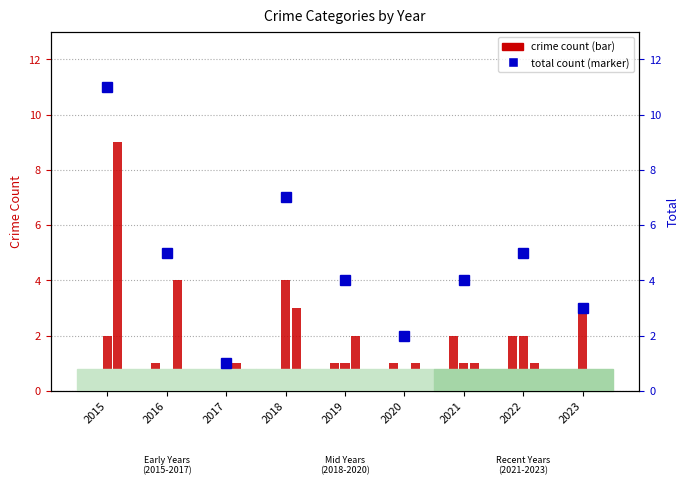

Where does the Total series first go above 4?

2015